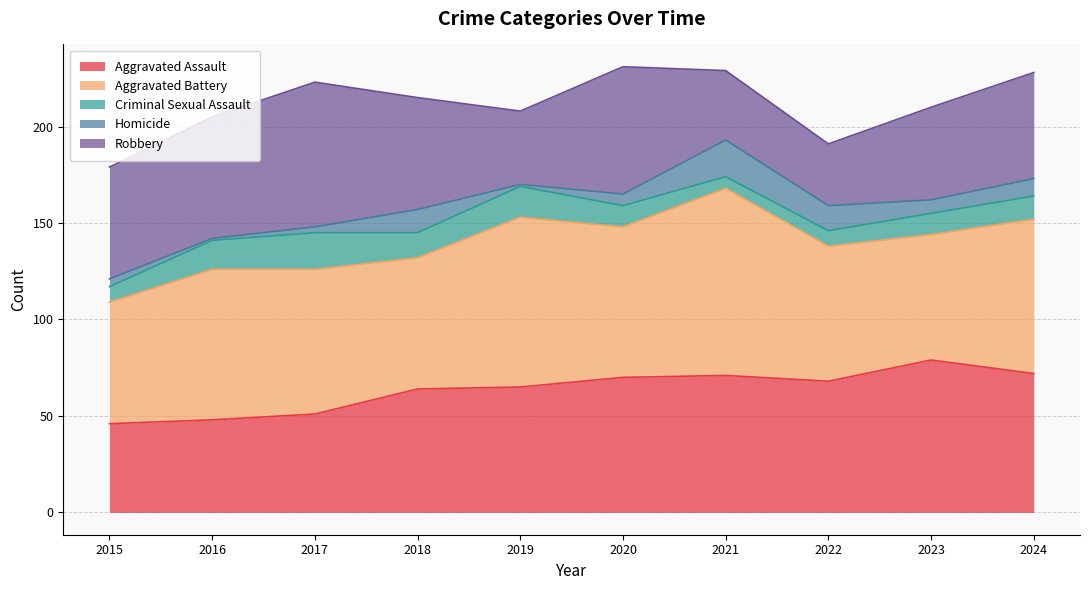

Which category has the lowest value in the Aggravated Assault series?

2015